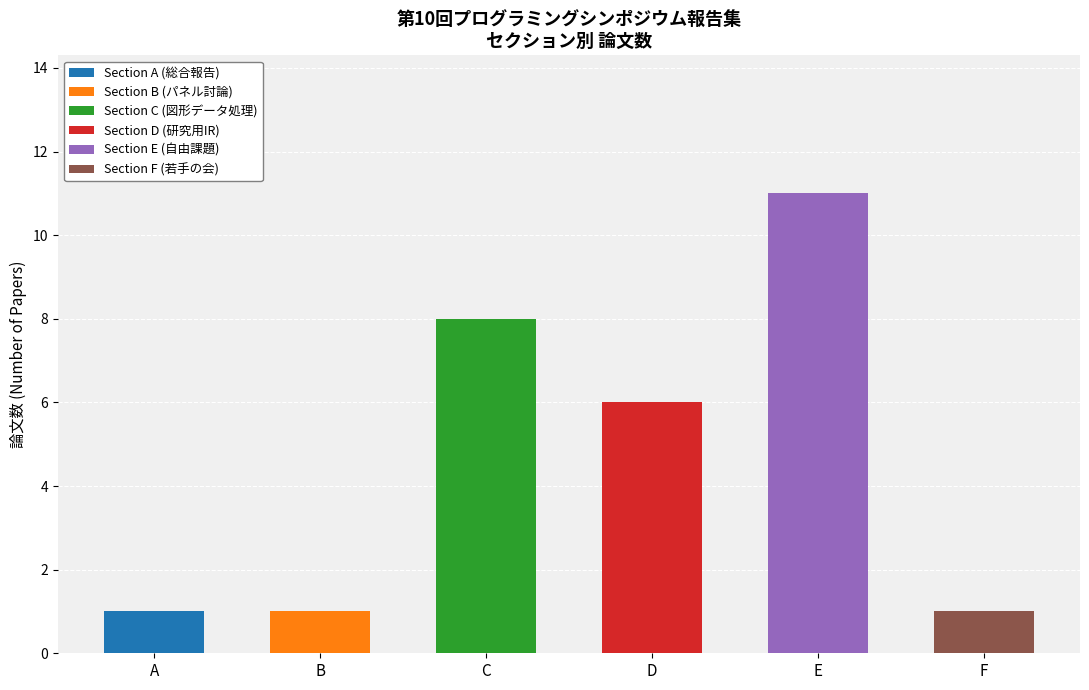

What is the total value across all series at D?

6